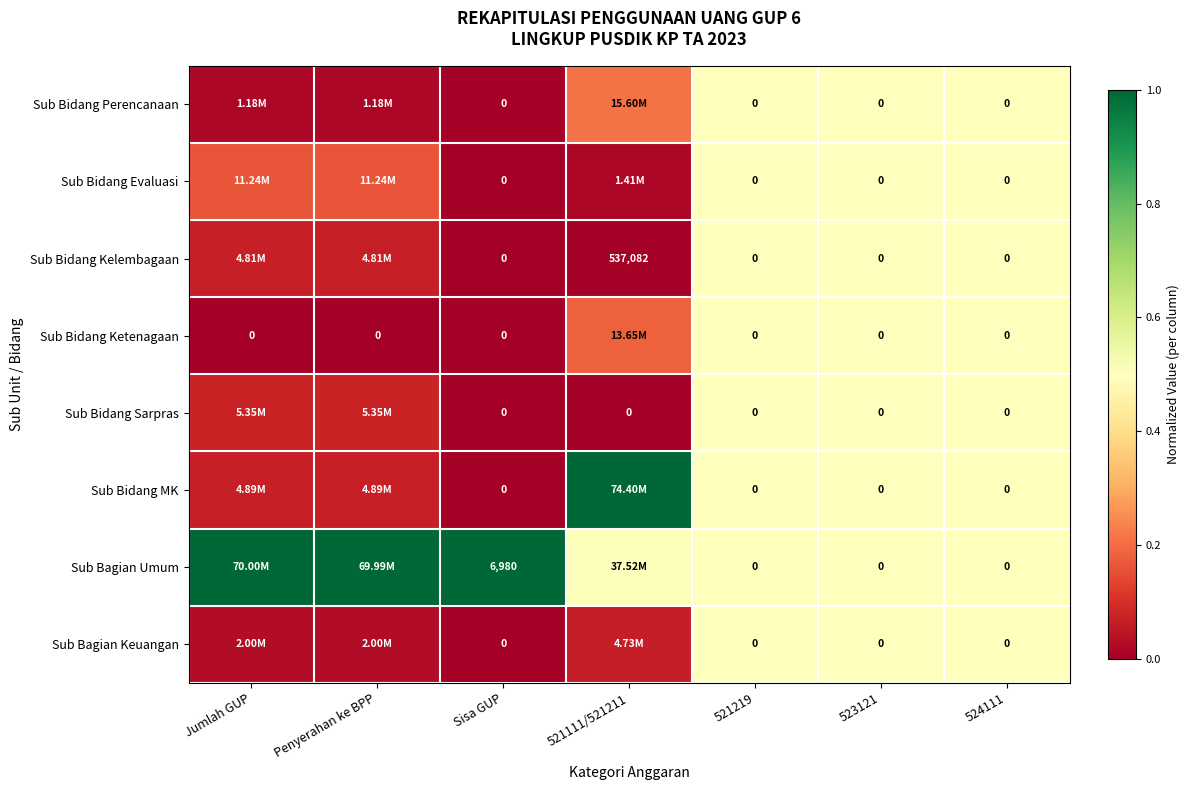

Is it true that Sub Bidang Ketenagaan equals 0.0 at Jumlah GUP?

True